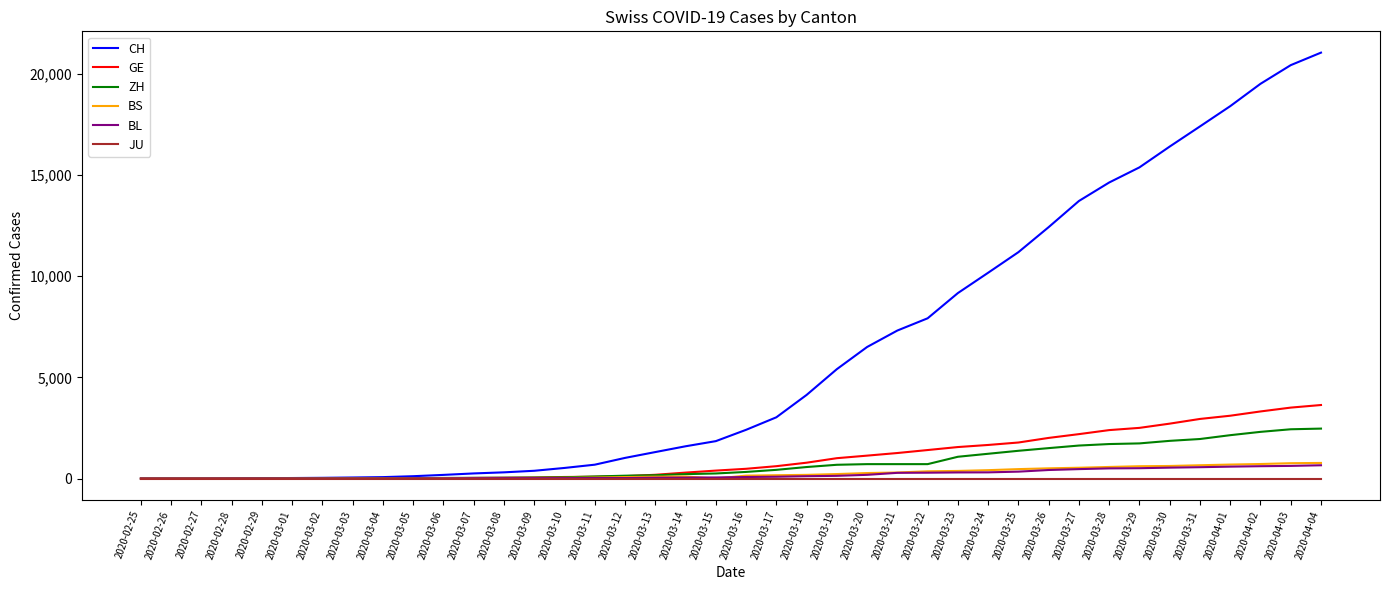

Which label corresponds to the largest value in the chart?

2020-04-04